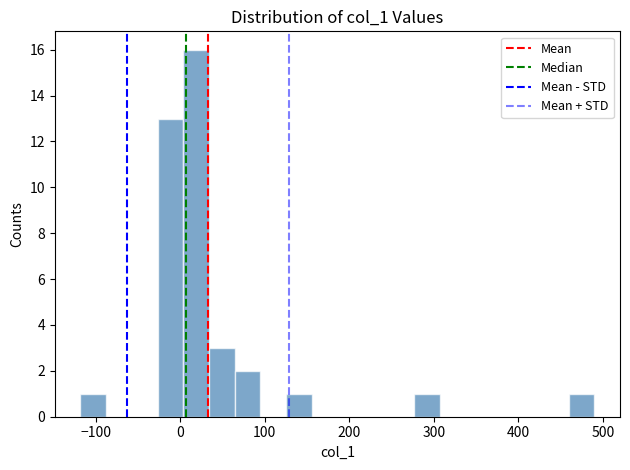

Read against the x-axis, roughly where is the centre of the tallest bar?

20